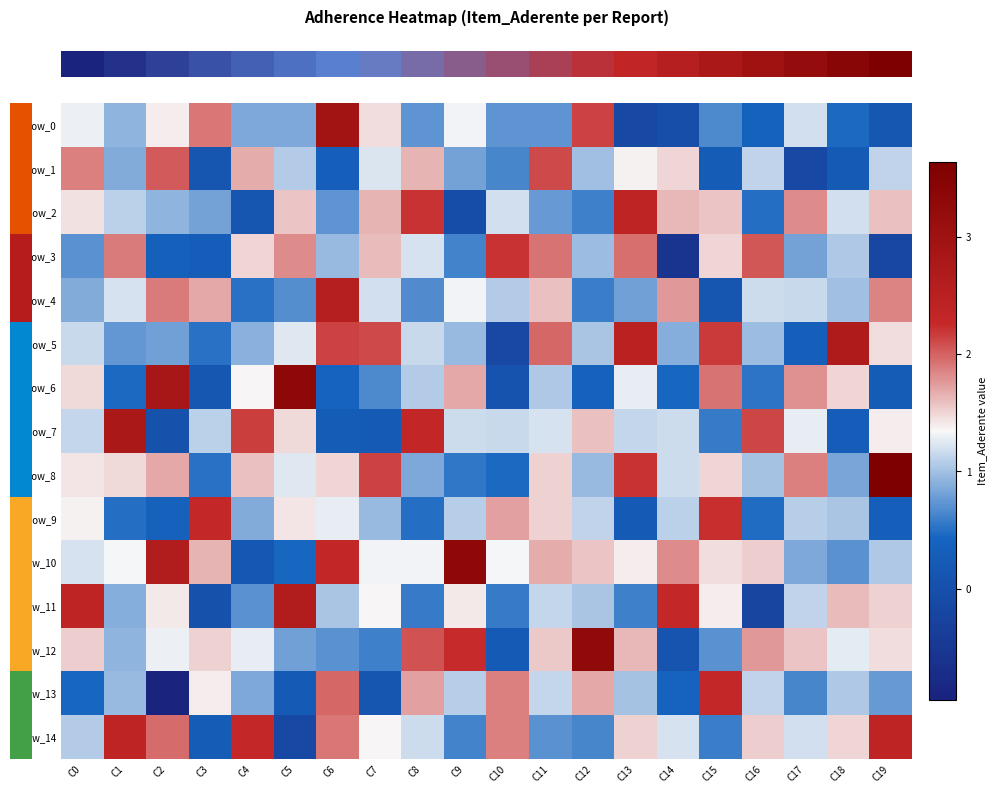

Count the number of categories in the chart.

20